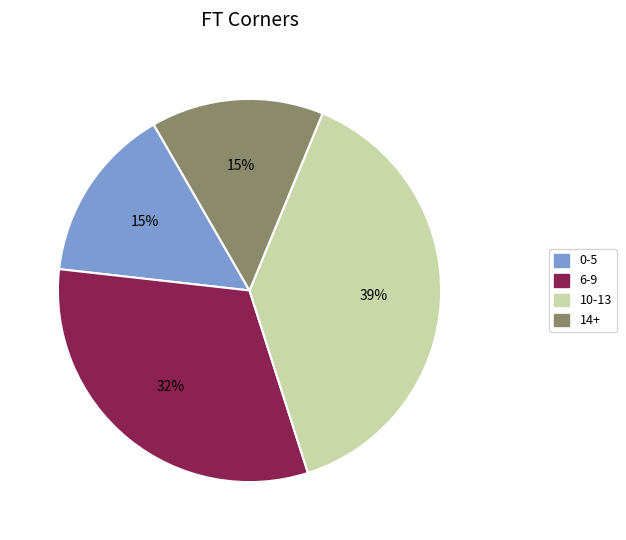

To the nearest percent, what is the average slice percentage?

25%